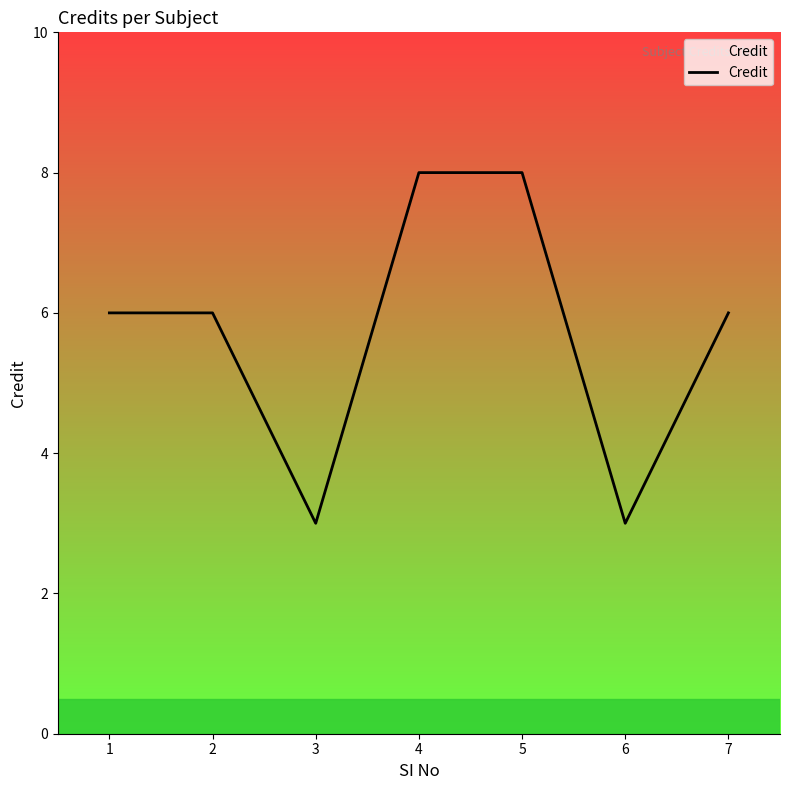

What is the sum of all values?

40